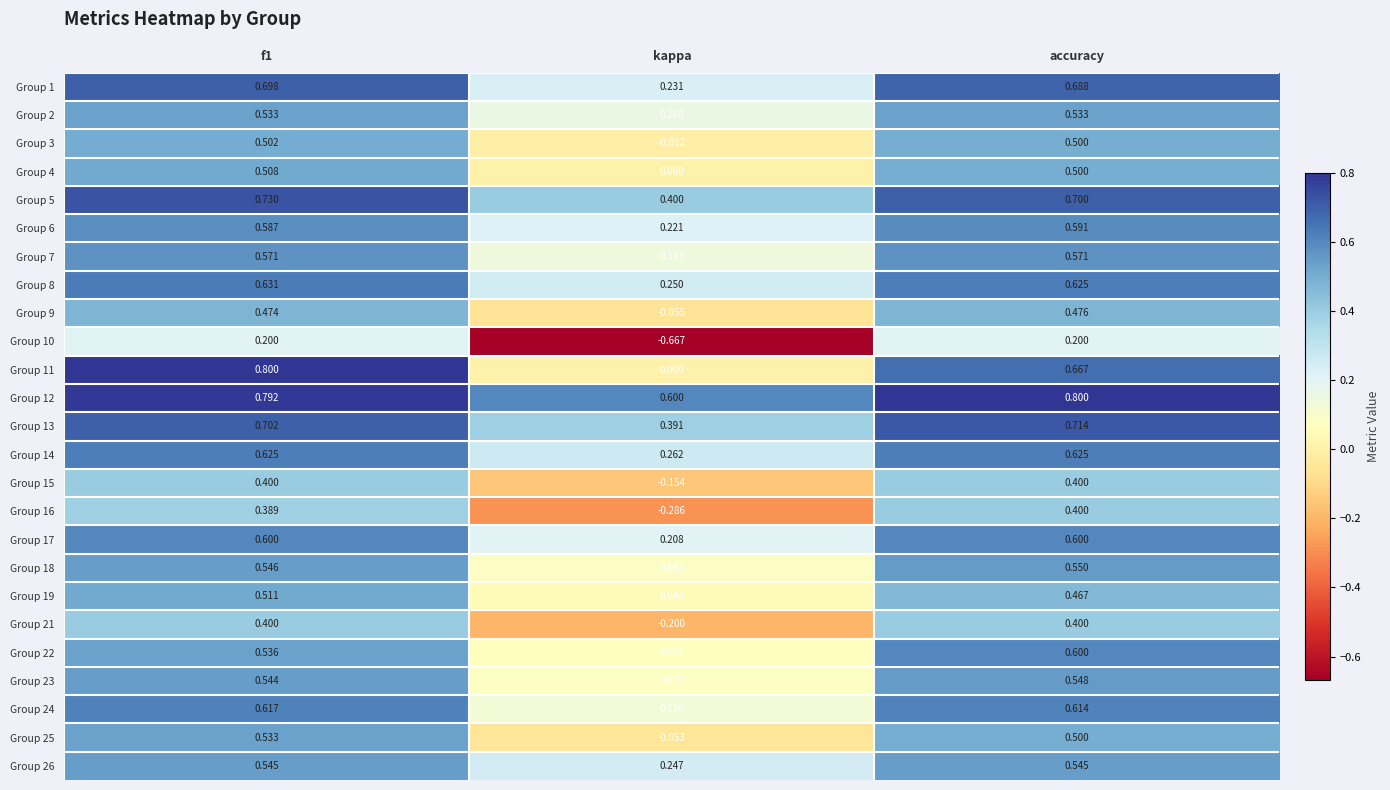

At which label is Group 25 closest to 0?

kappa